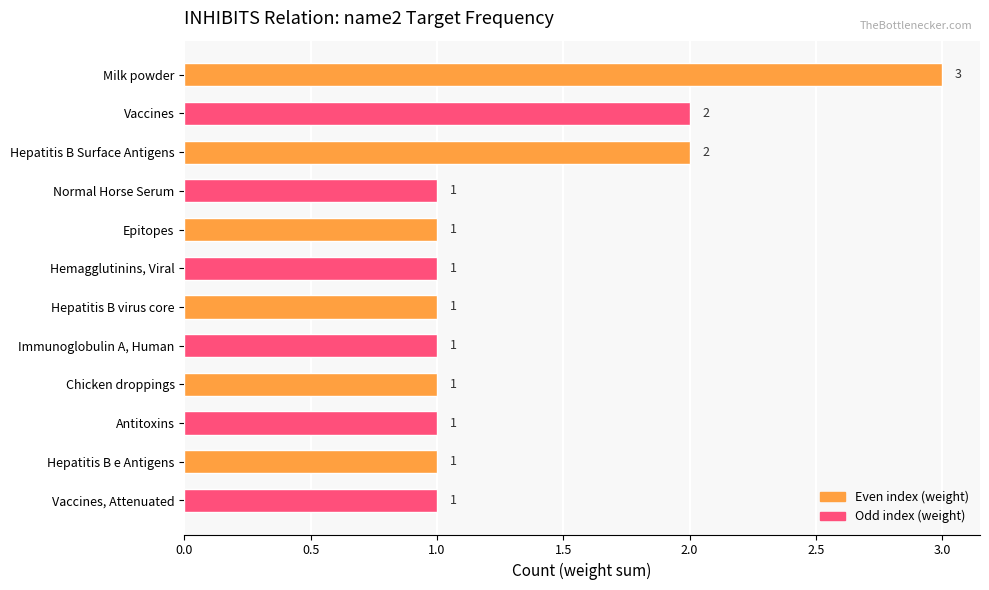

What is the difference between the second highest and minimum values?

1